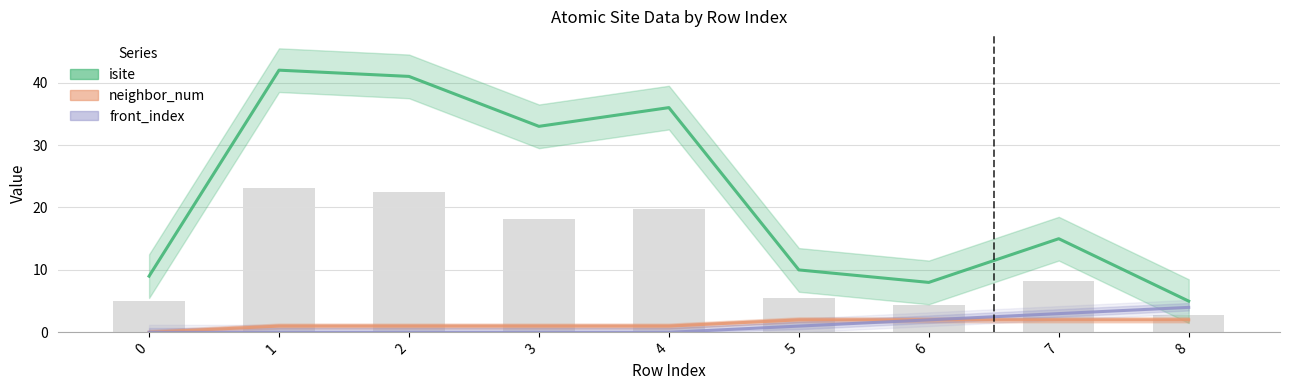

Which series changed the most between 0 and 4?

isite